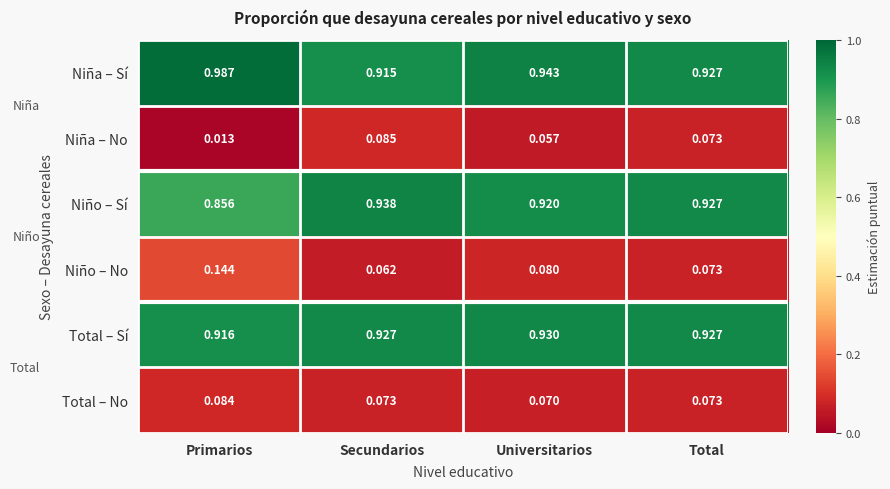

How many distinct data groups are displayed?

6